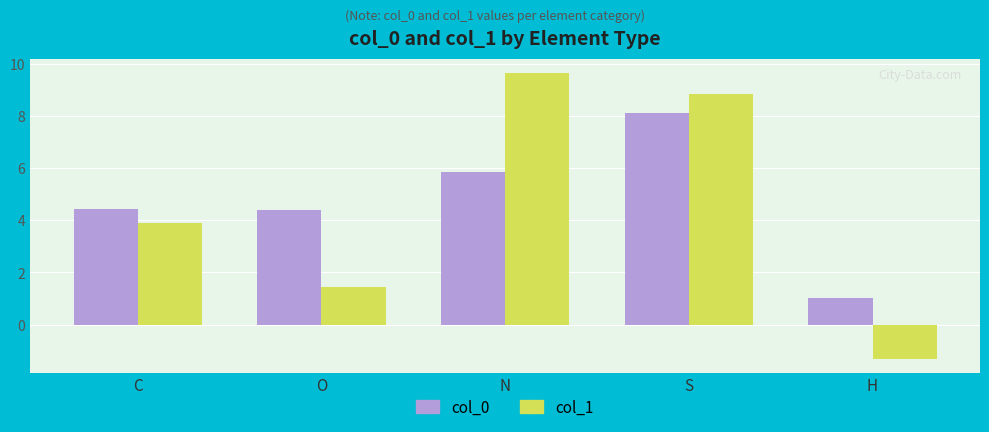

At which label does col_1 first exceed 3?

C